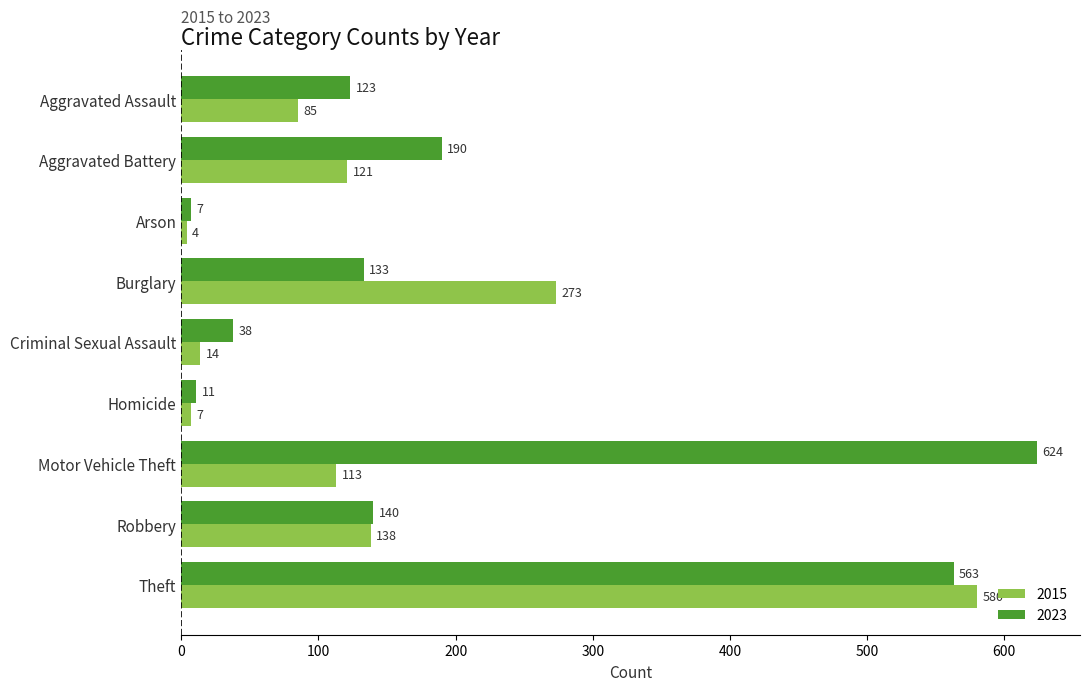

Which series has the largest total across all categories?

2023